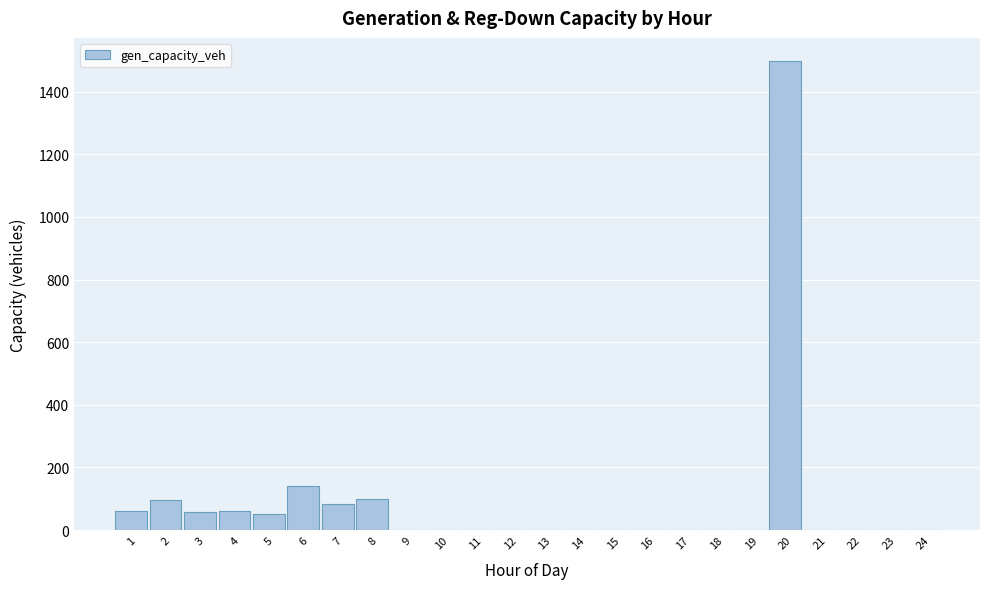

Reading left to right, transcribe this chart: for each bar, give the range it covers on the x-axis and its height. The values are not printed on the chart, so give them approximately, as read against the axis.

0.5 to 1.5: 60
1.5 to 2.5: 100
2.5 to 3.5: 60
3.5 to 4.5: 60
4.5 to 5.5: 60
5.5 to 6.5: 140
6.5 to 7.5: 80
7.5 to 8.5: 100
8.5 to 9.5: 0
9.5 to 10.5: 0
10.5 to 11.5: 0
11.5 to 12.5: 0
12.5 to 13.5: 0
13.5 to 14.5: 0
14.5 to 15.5: 0
15.5 to 16.5: 0
16.5 to 17.5: 0
17.5 to 18.5: 0
18.5 to 19.5: 0
19.5 to 20.5: 1500
20.5 to 21.5: 0
21.5 to 22.5: 0
22.5 to 23.5: 0
23.5 to 24.5: 0